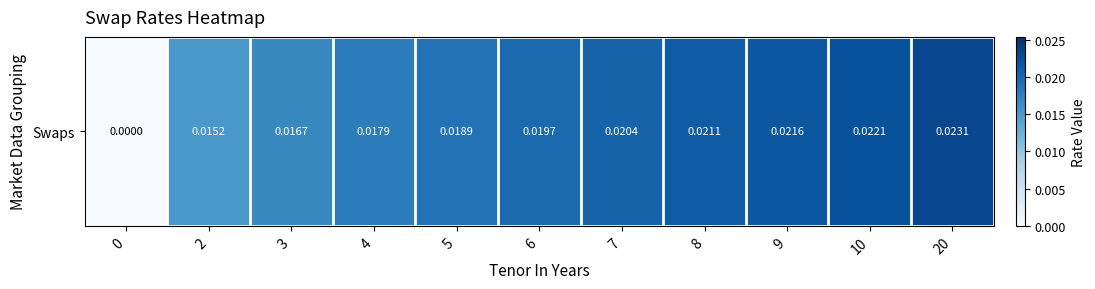

Is it true that the value at 0 is 0.0?

True